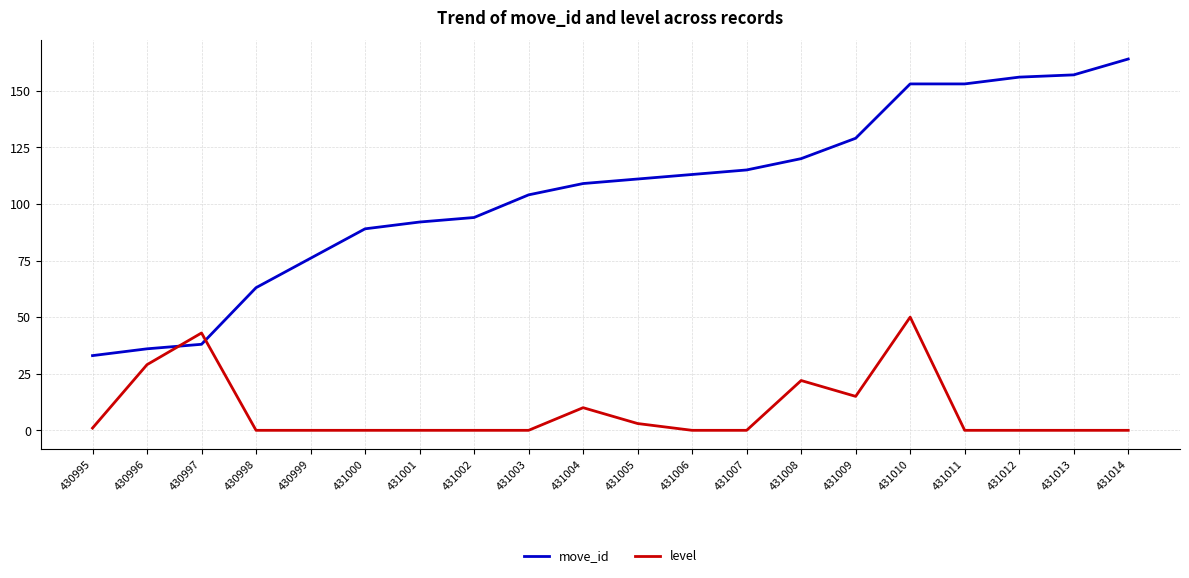

Count the number of categories in the chart.

20